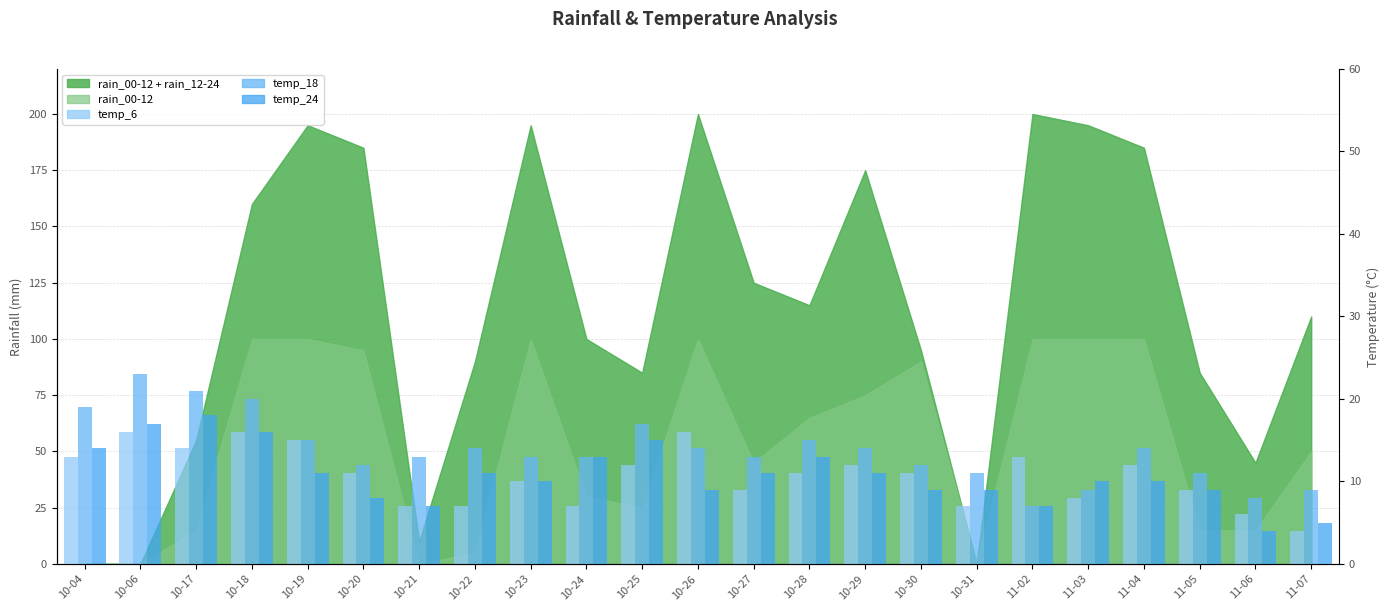

The temp_24 series shows 3 at 11-07. True or false?

False